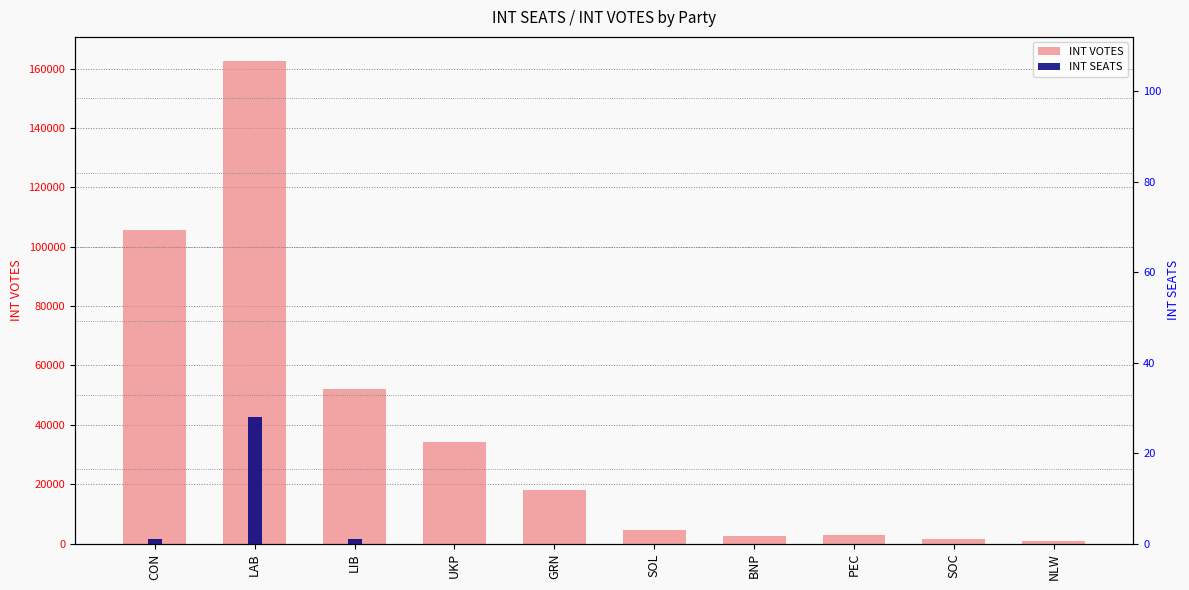

How many series are shown in this chart?

2